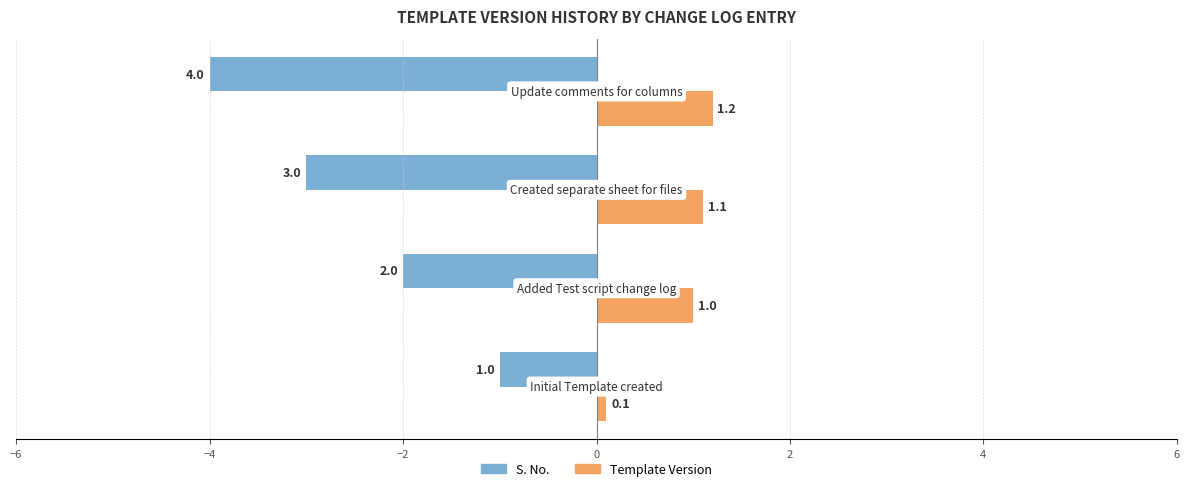

What is the minimum value shown in the chart?

-4.0